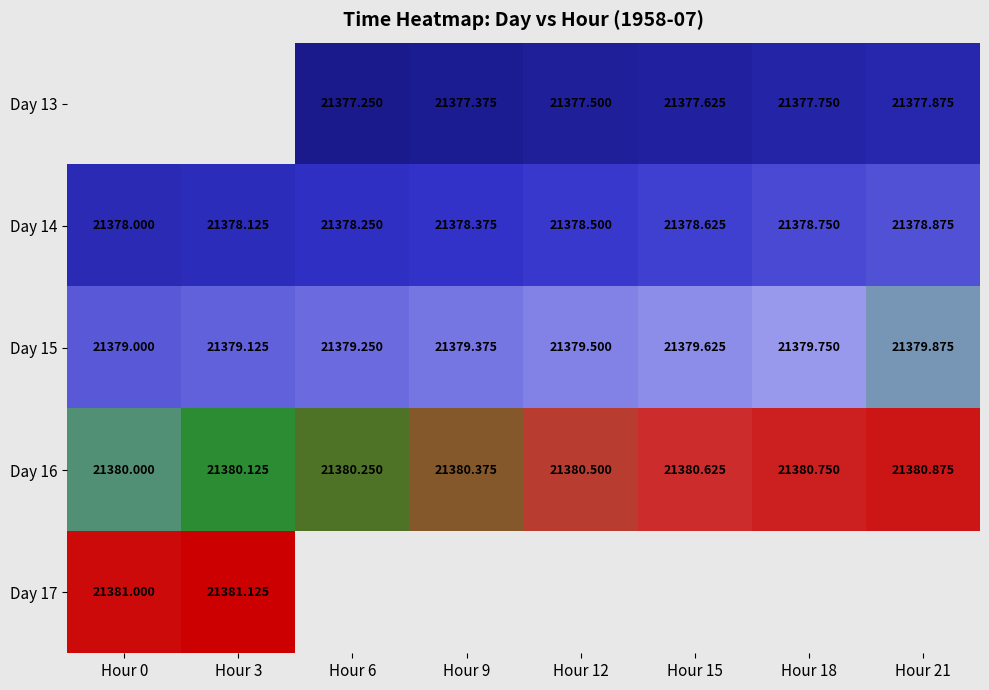

List the labels in order of Day 16 value, smallest first.

Hour 0, Hour 3, Hour 6, Hour 9, Hour 12, Hour 15, Hour 18, Hour 21